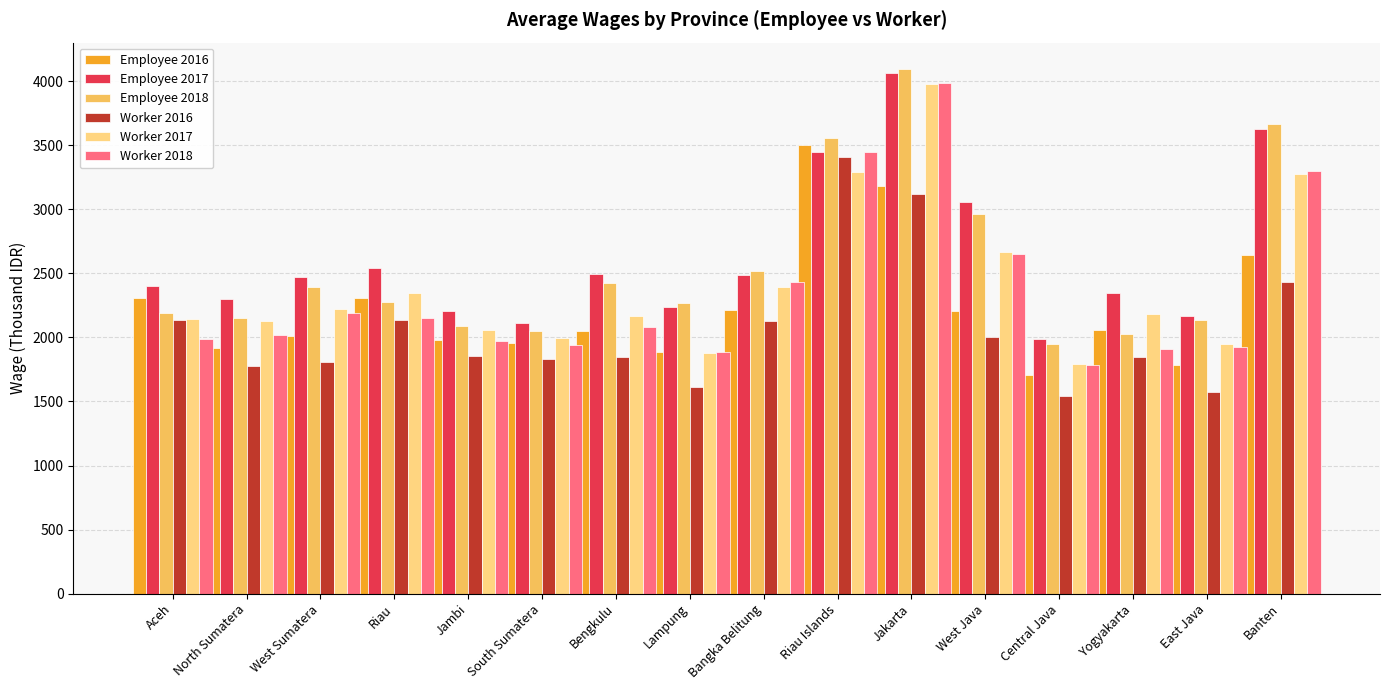

At how many categories does at least one series exceed 1949?

16